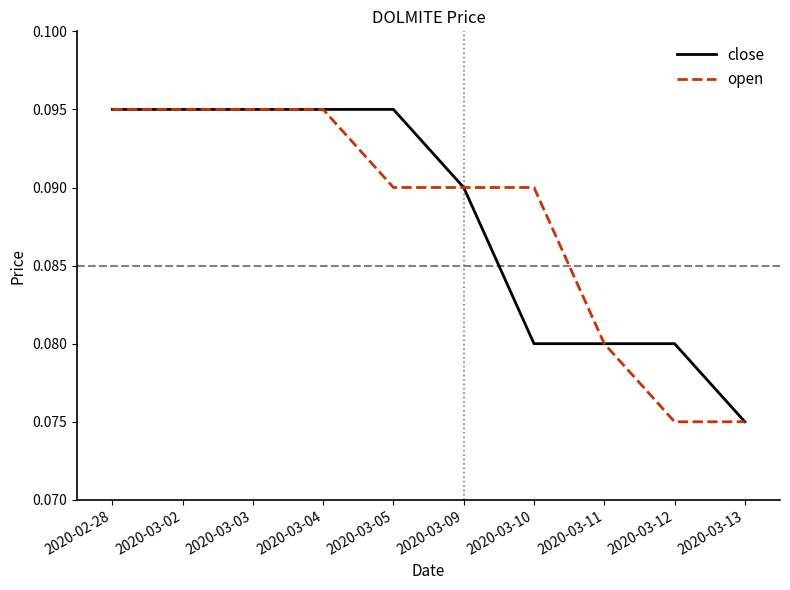

The open series shows 0.2 at 2020-02-28. True or false?

False